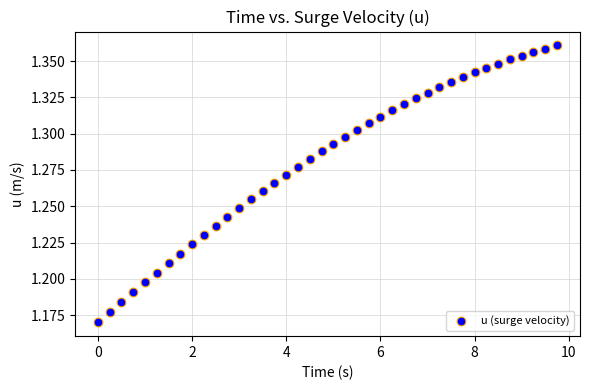

What is the range of X values (max minus min)?

9.8